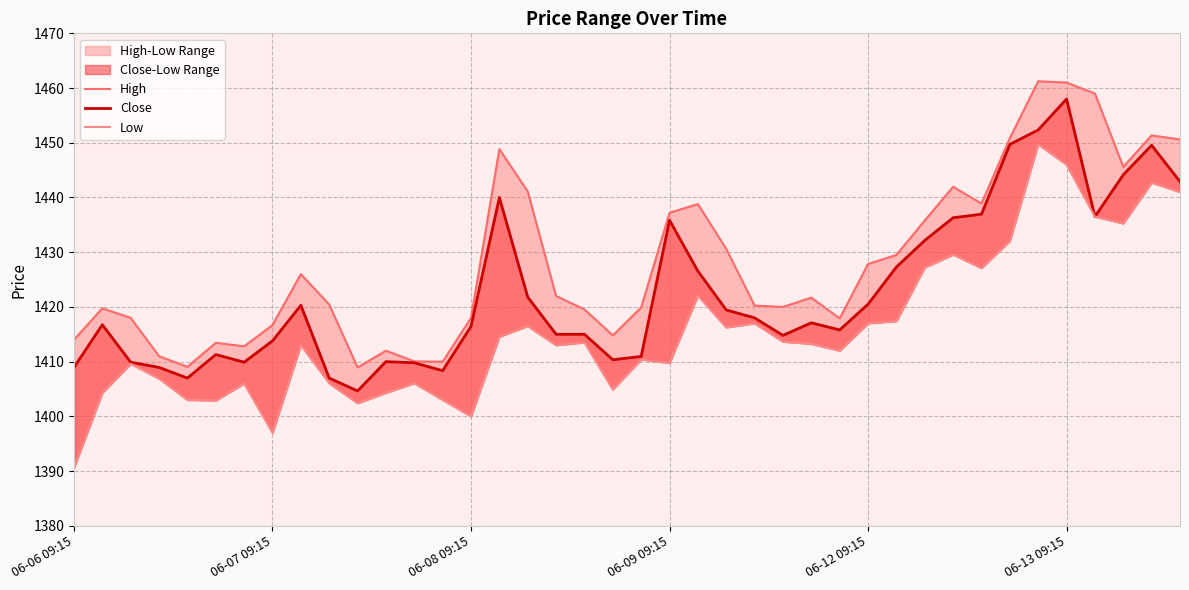

Where is Close nearest to the value 1431?

30